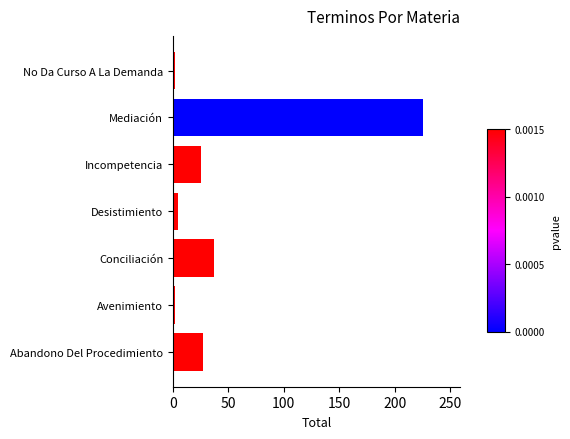

Which has a higher value, Incompetencia or Desistimiento?

Incompetencia